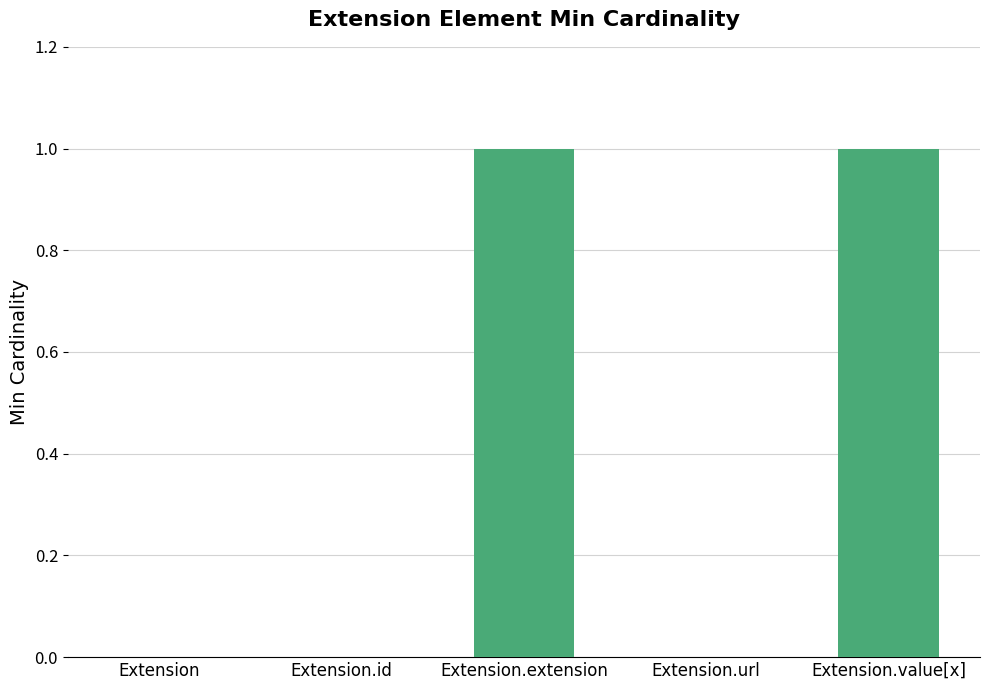

Between Extension.url and Extension.extension, which is larger?

Extension.extension